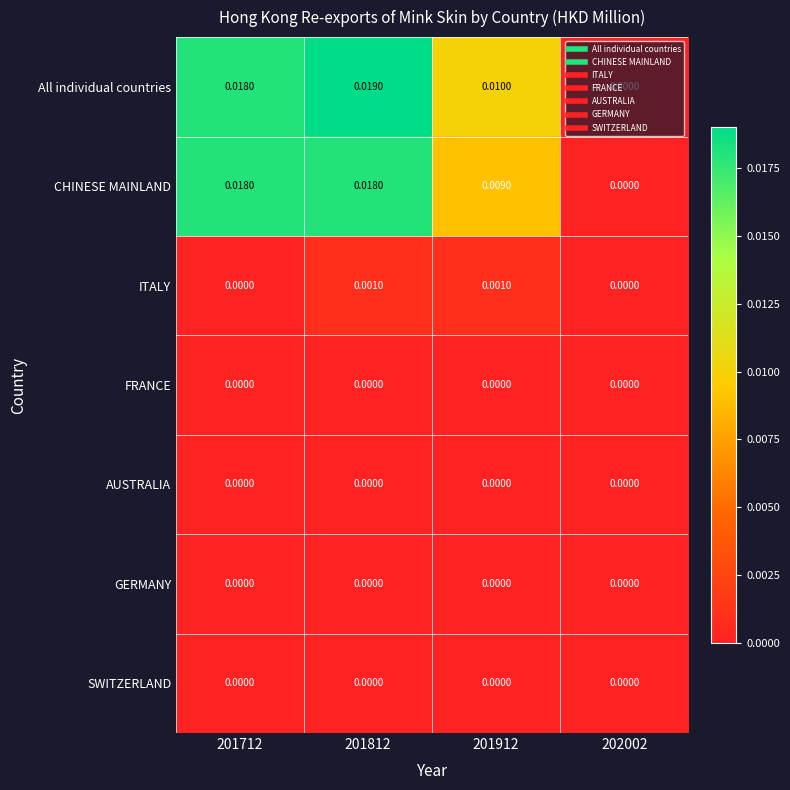

Which series has the widest spread of values?

All individual countries